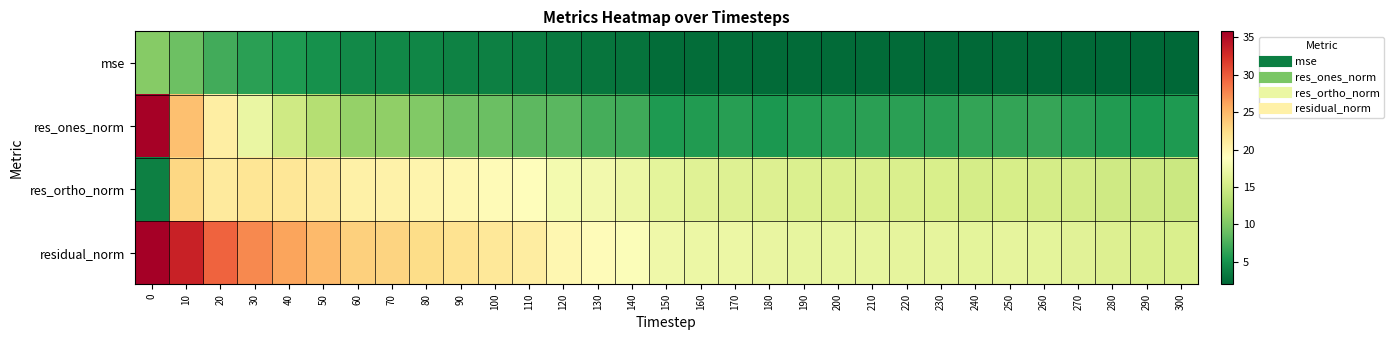

Which series has the largest total across all categories?

residual_norm